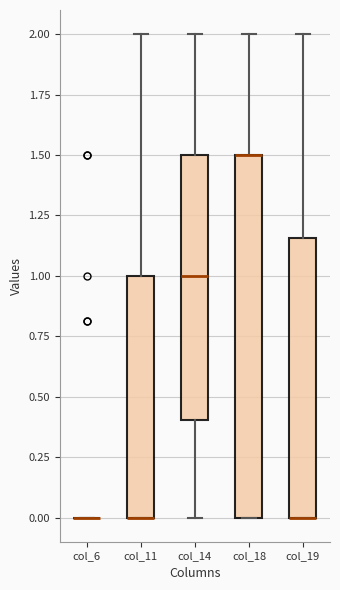

Where does the lower whisker of the box for col_14 end on the y-axis? The values are not printed on the chart, so give them approximately, as read against the axis.

0.00